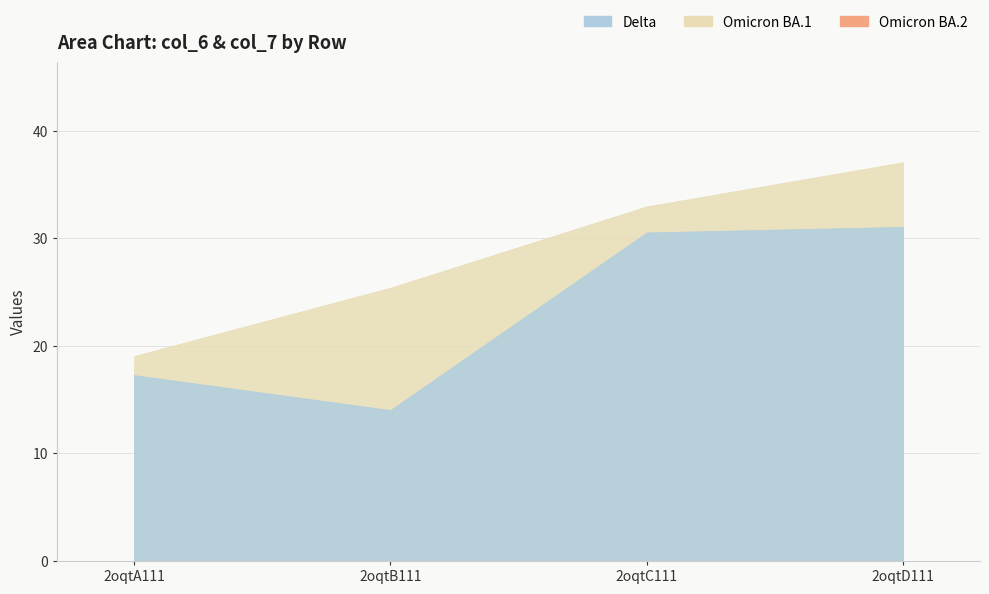

What is the label of the 2nd point from the right?

2oqtC111